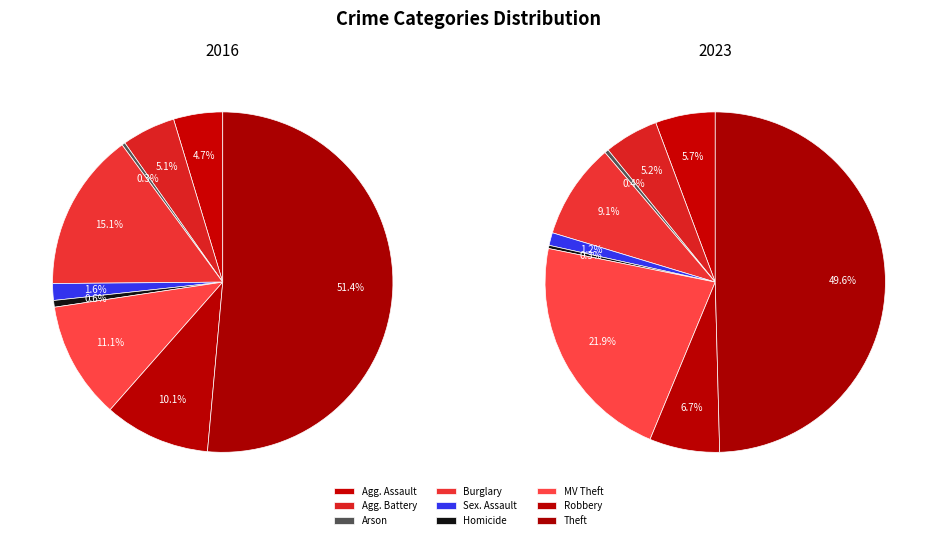

What is the smallest slice in the pie chart?

Arson